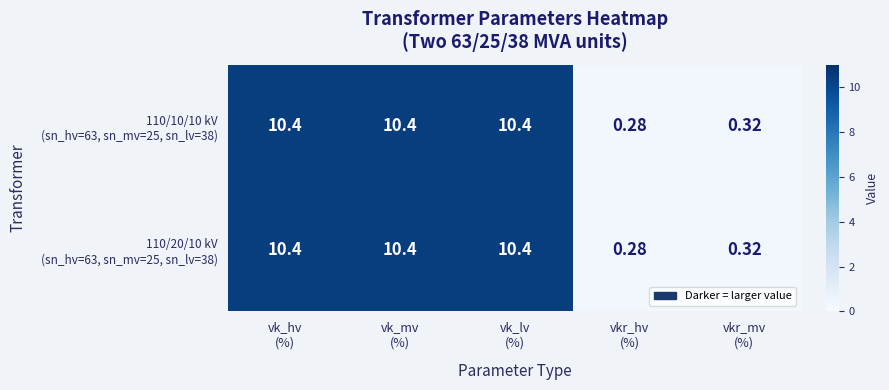

Rank the series by their maximum value, from highest to lowest.

110/20/10 kV (sn_hv=63, sn_mv=25, sn_lv=38), 110/10/10 kV (sn_hv=63, sn_mv=25, sn_lv=38)